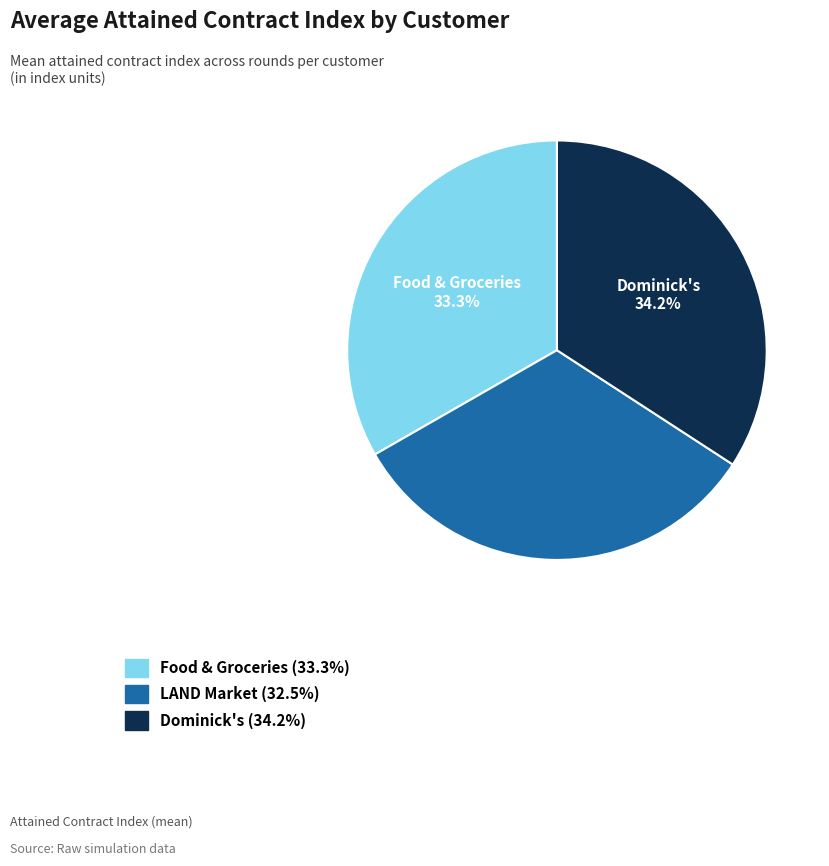

Does any single category account for the majority?

No